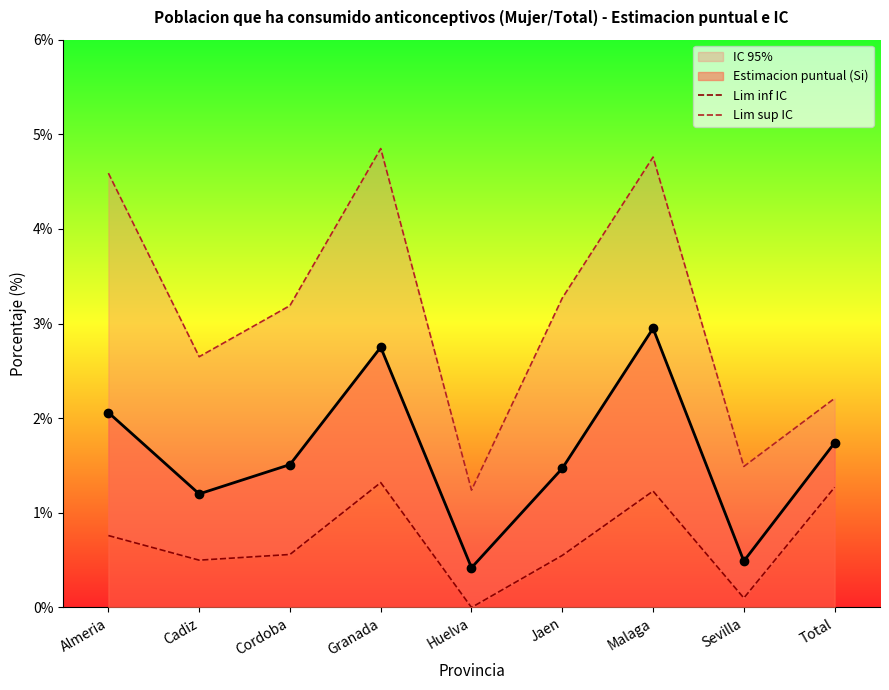

Is it true that Lim sup IC equals 4.8 at Granada?

True